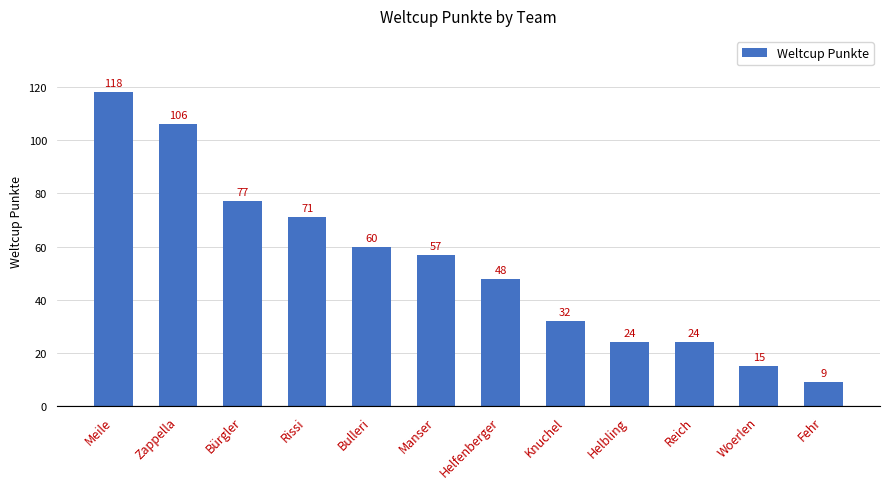

What is the label of the 2nd bar from the left?

Zappella